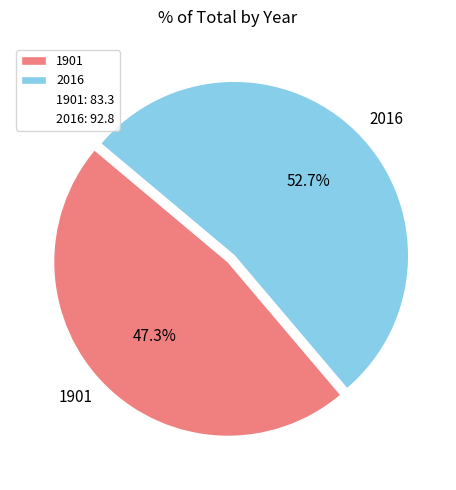

Rank the categories by value from highest to lowest.

2016, 1901